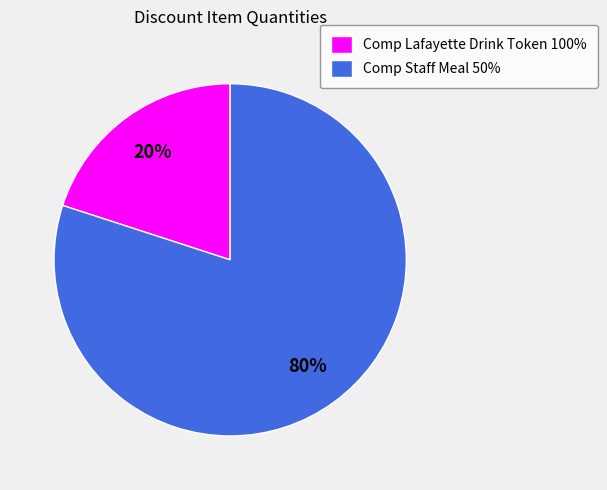

To the nearest percent, what percentage of the pie is Comp Staff Meal 50%?

80%